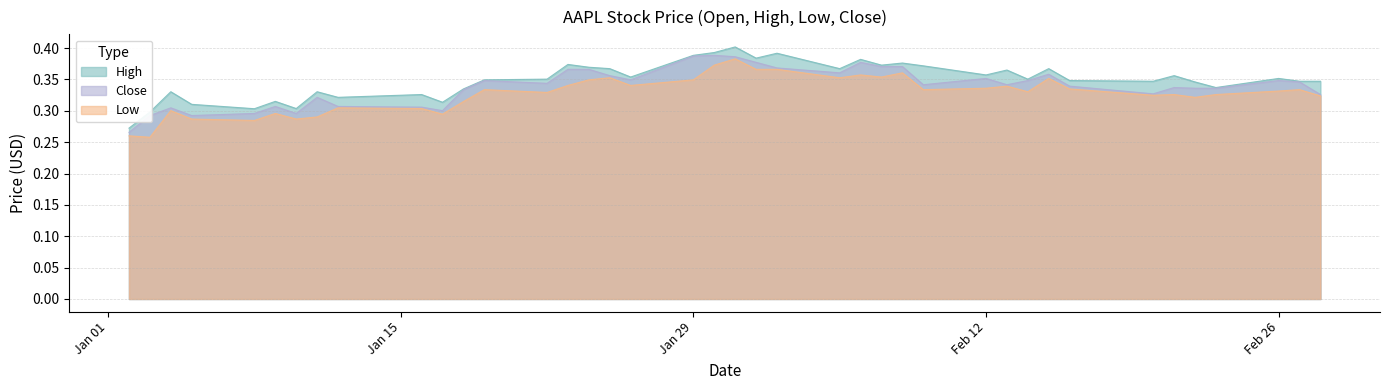

The value of High at 22-02-2001 is 0.3. True or false?

True